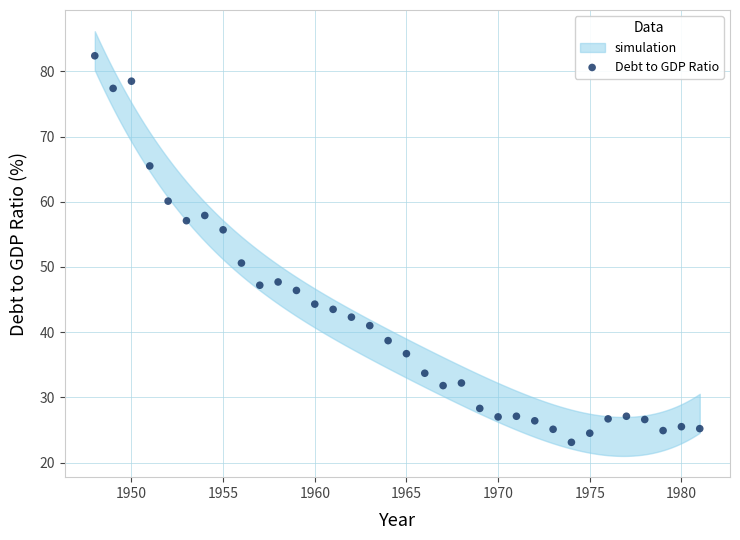

What is the range of X values (max minus min)?

33.0